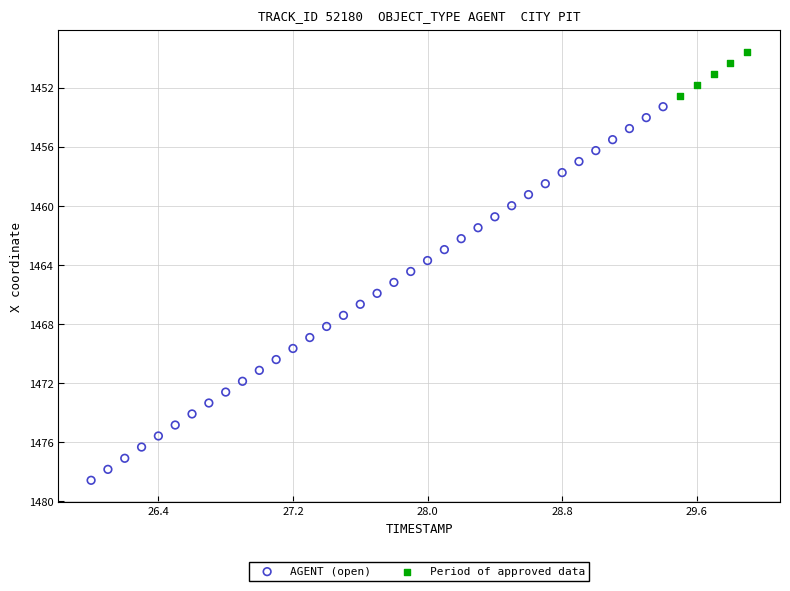

Which series reaches the minimum Y coordinate?

Period of approved data